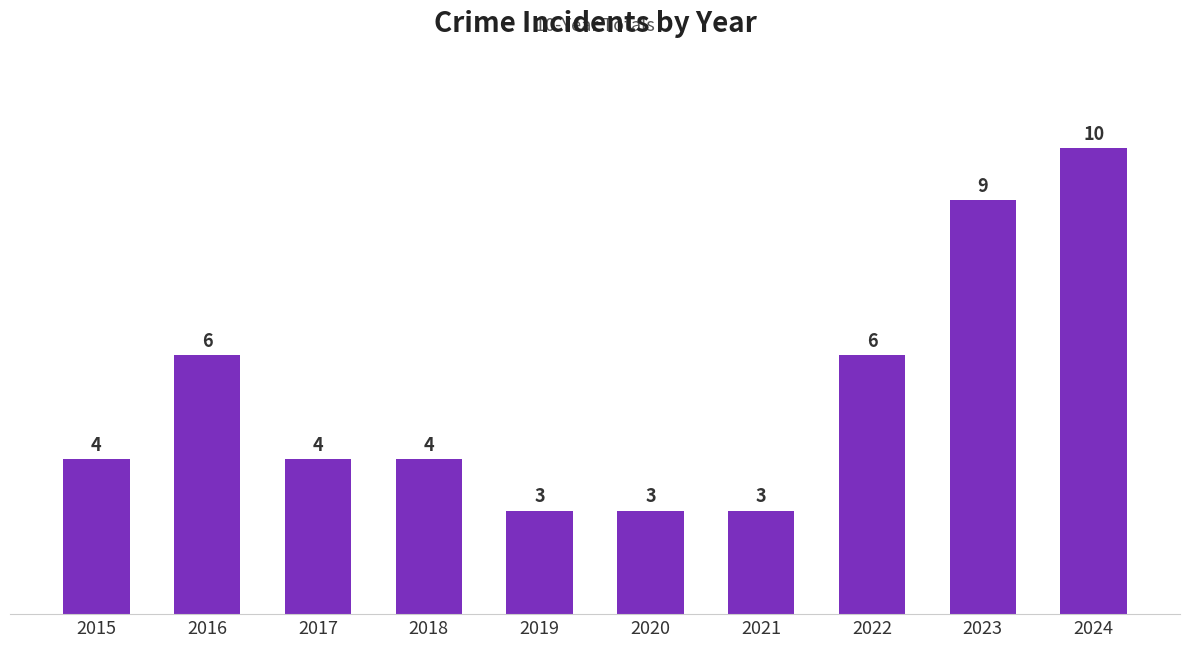

Count the values in the range 3 to 6.

8